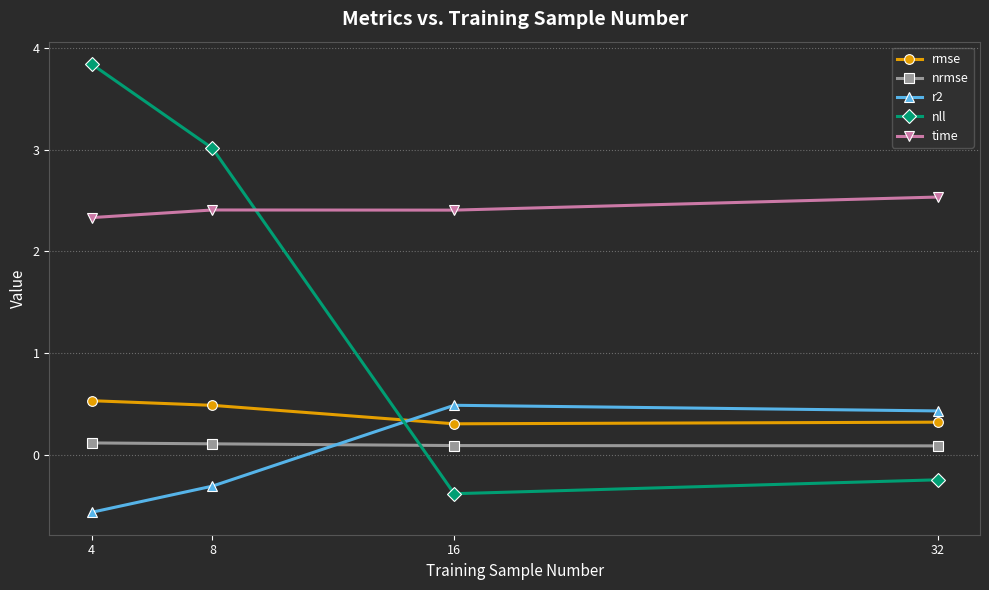

What is the difference between the highest and lowest values at 32?

2.8